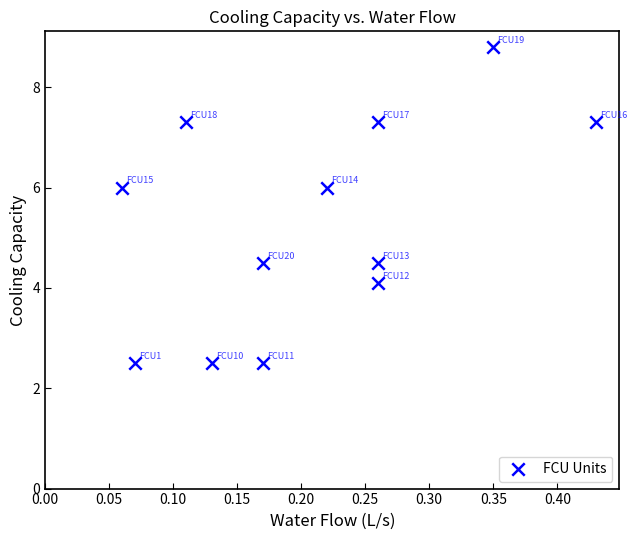

What is the average Y value?

5.3